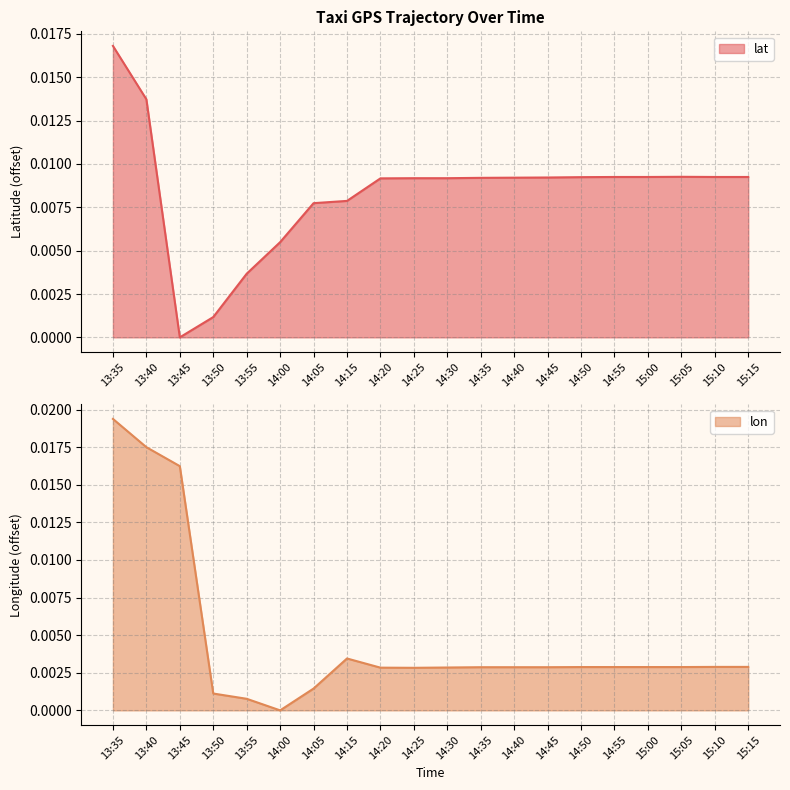

What is the label of the 11th point from the left?

14:30